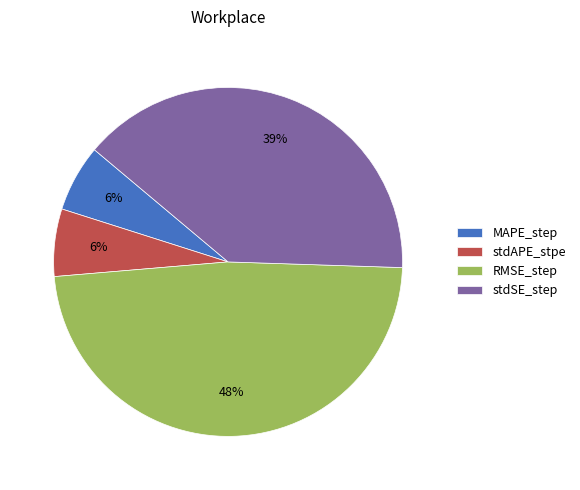

Is it true that stdAPE_stpe is 1% of the pie?

False